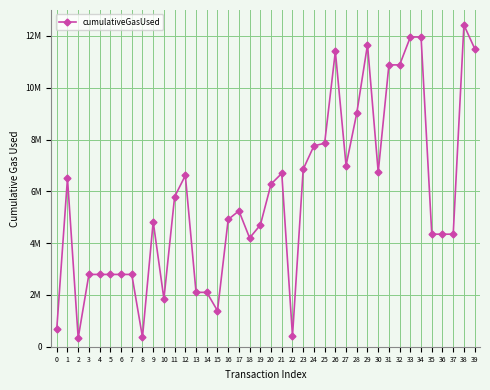

What is the value of the 33rd point from the left?

10880869